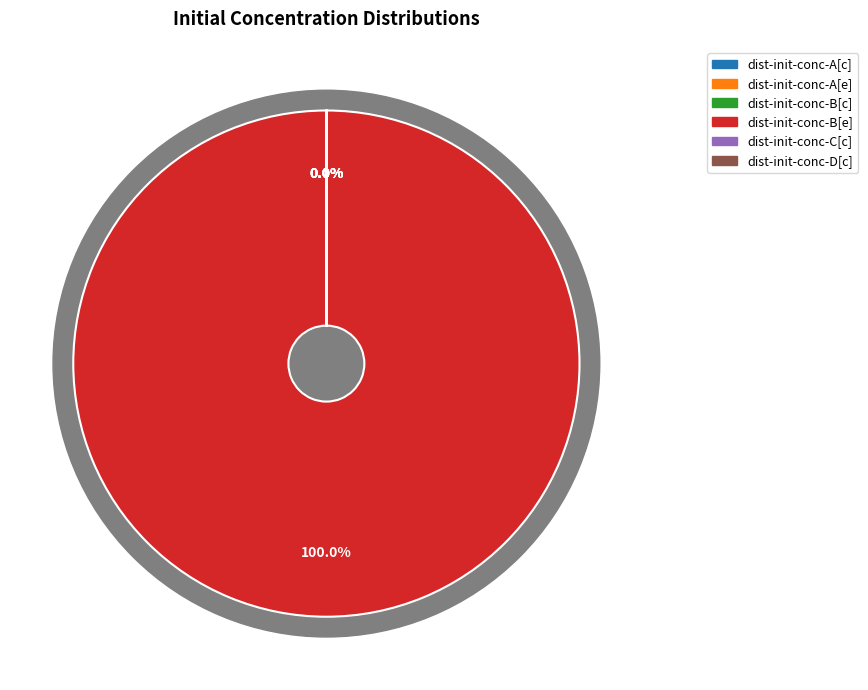

The dist-init-conc-D[c] slice represents 0% of the pie. True or false?

True